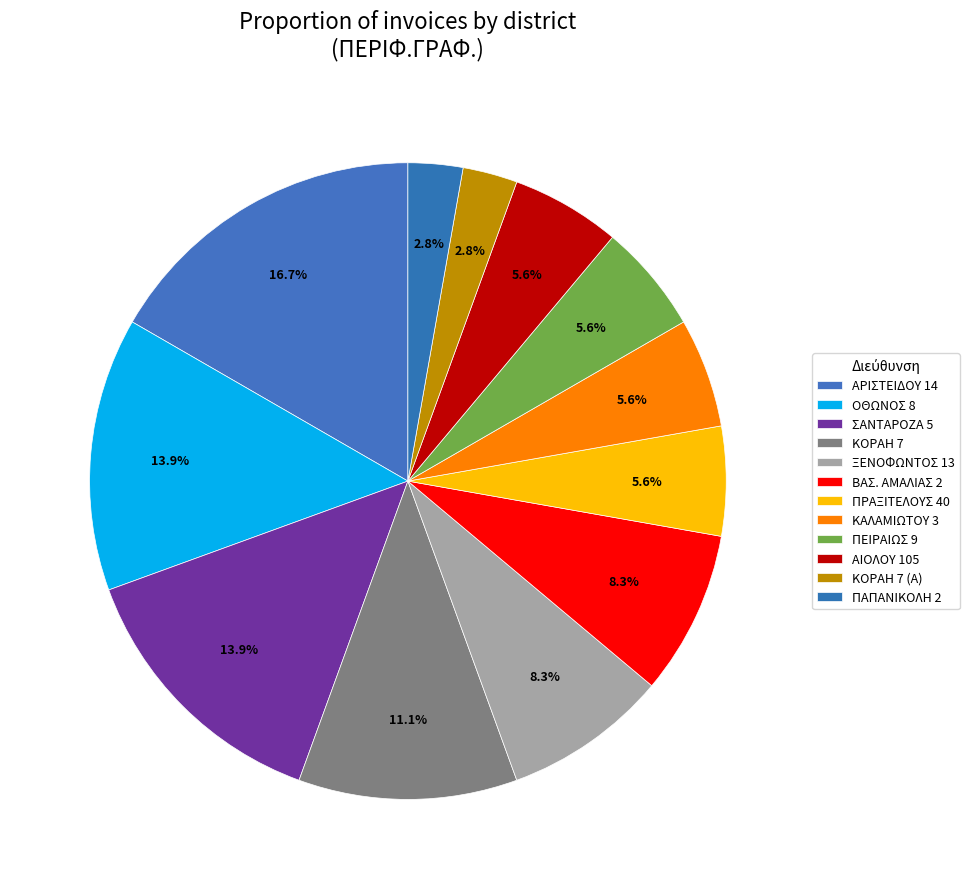

Which slice is the largest?

ΑΡΙΣΤΕΙΔΟΥ 14